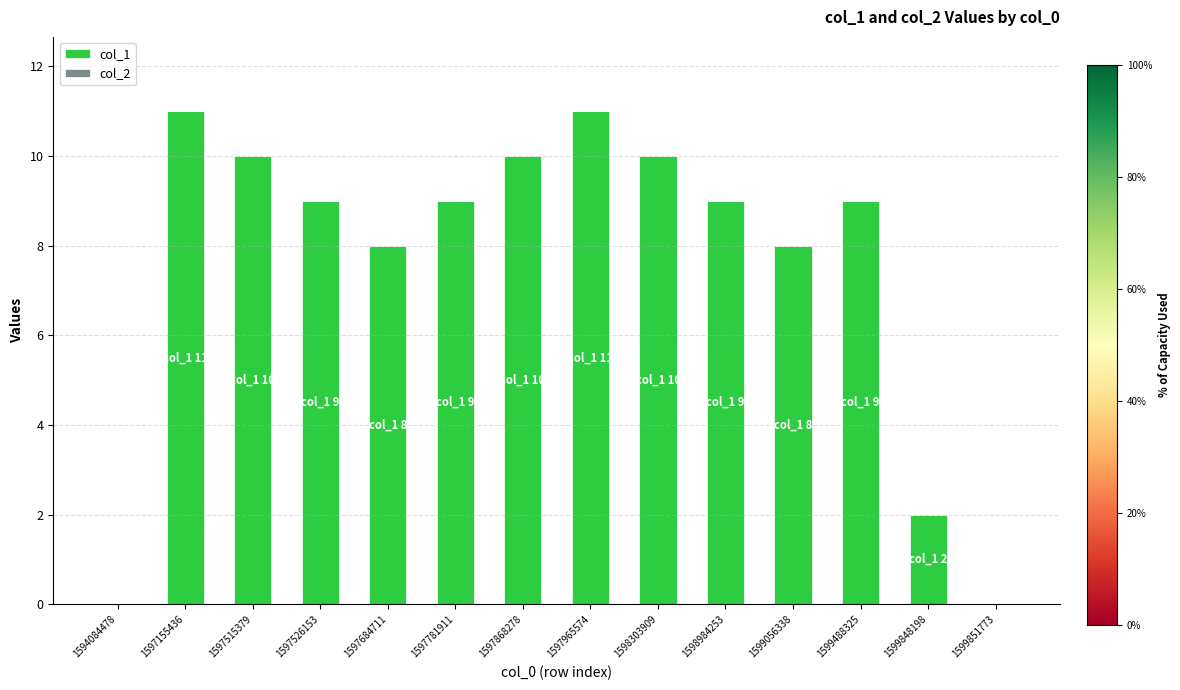

What is the sum of all values?

106